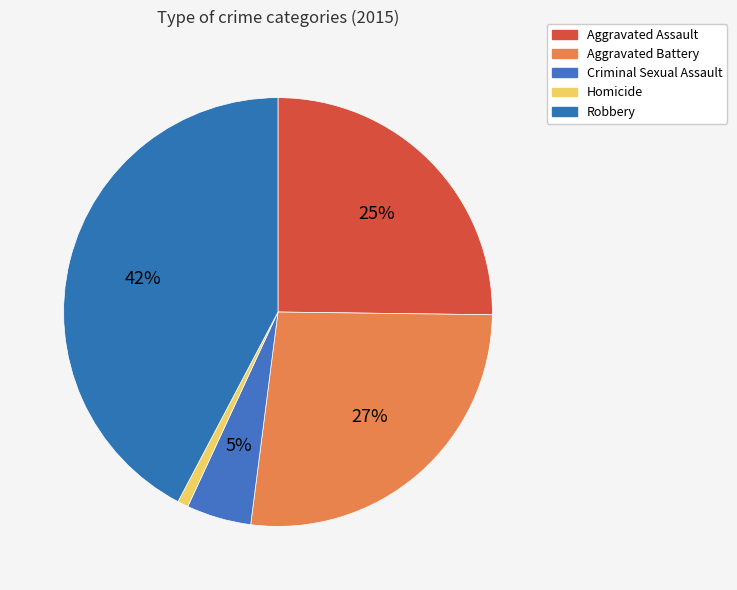

How much of the chart is everything except Aggravated Battery?

73.2%